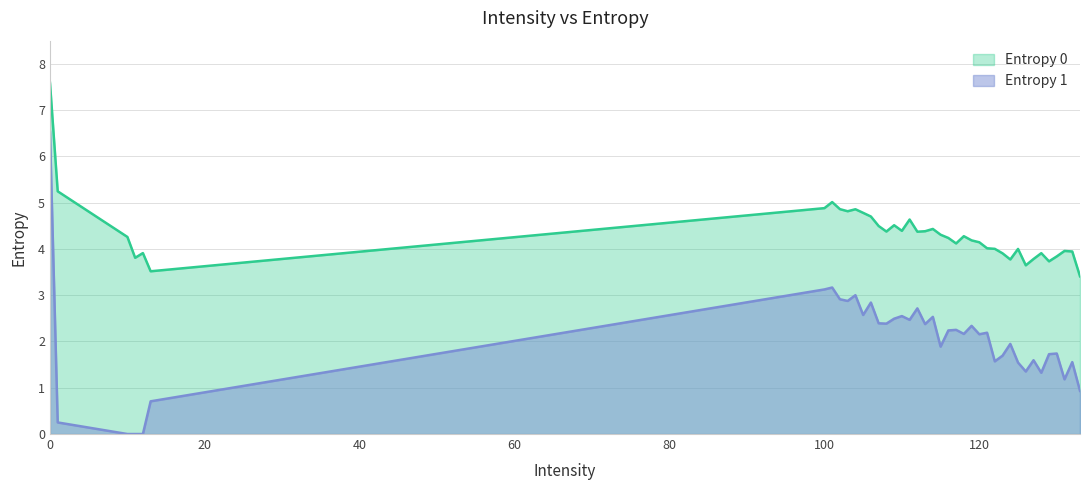

How many data points in Entropy 0 are above 4?

25